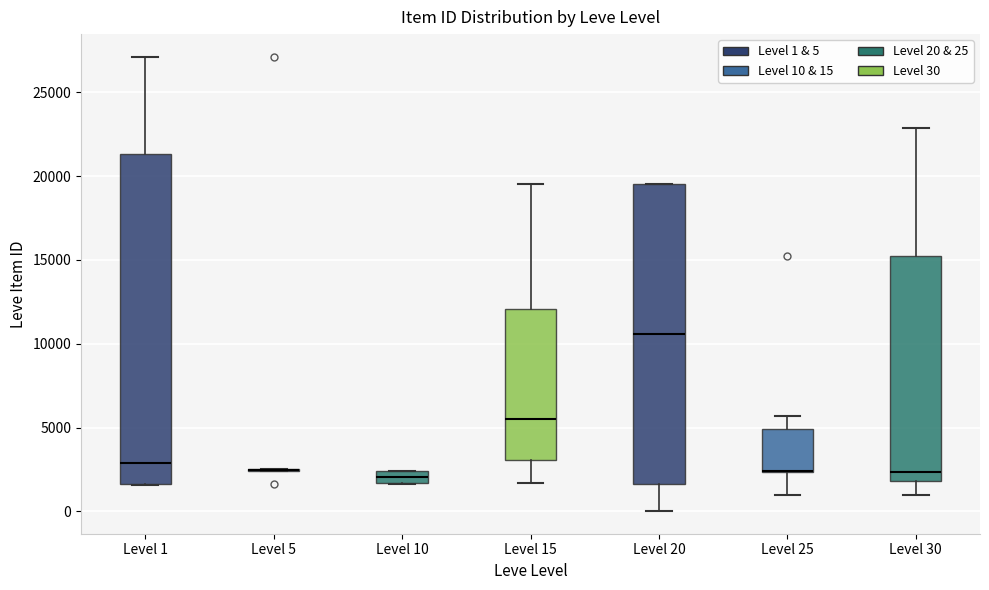

Where is the lower edge of the box for Level 1 on the y-axis? The values are not printed on the chart, so give them approximately, as read against the axis.

1500